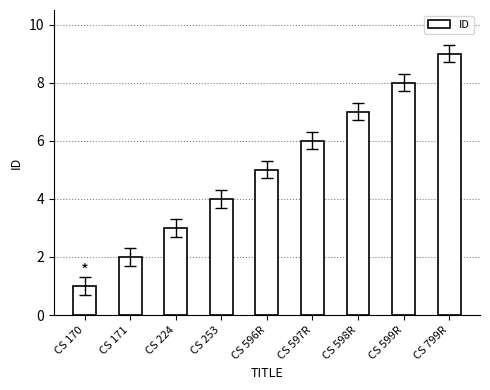

True or false: the data shows 14 at CS 799R.

False